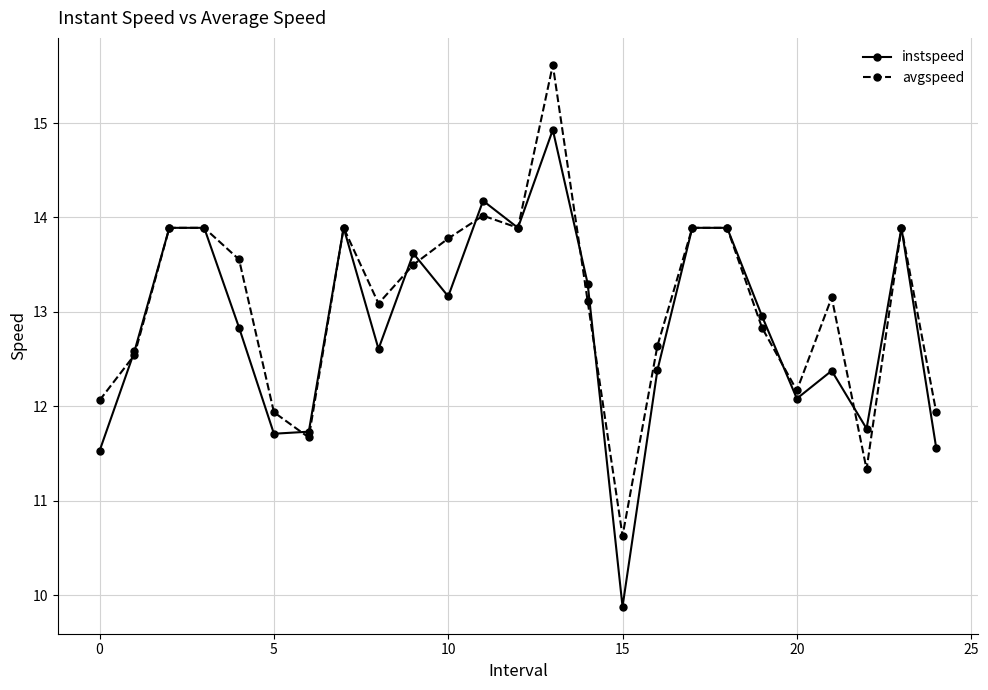

What is the maximum value shown in the chart?

15.6